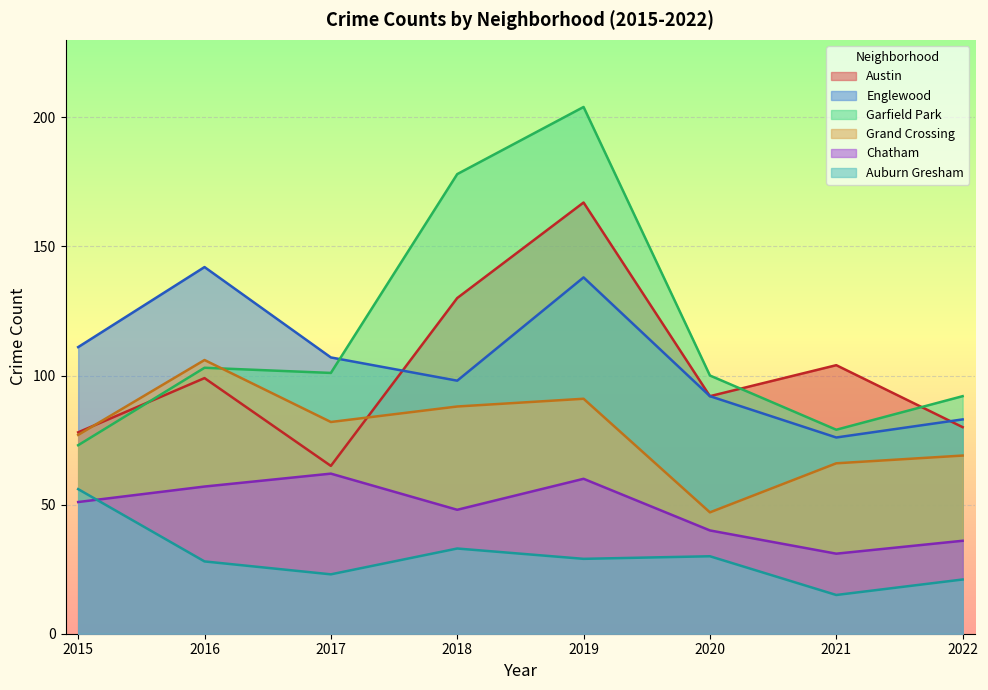

Rank the series at 2021 from lowest to highest value.

Auburn Gresham, Chatham, Grand Crossing, Englewood, Garfield Park, Austin